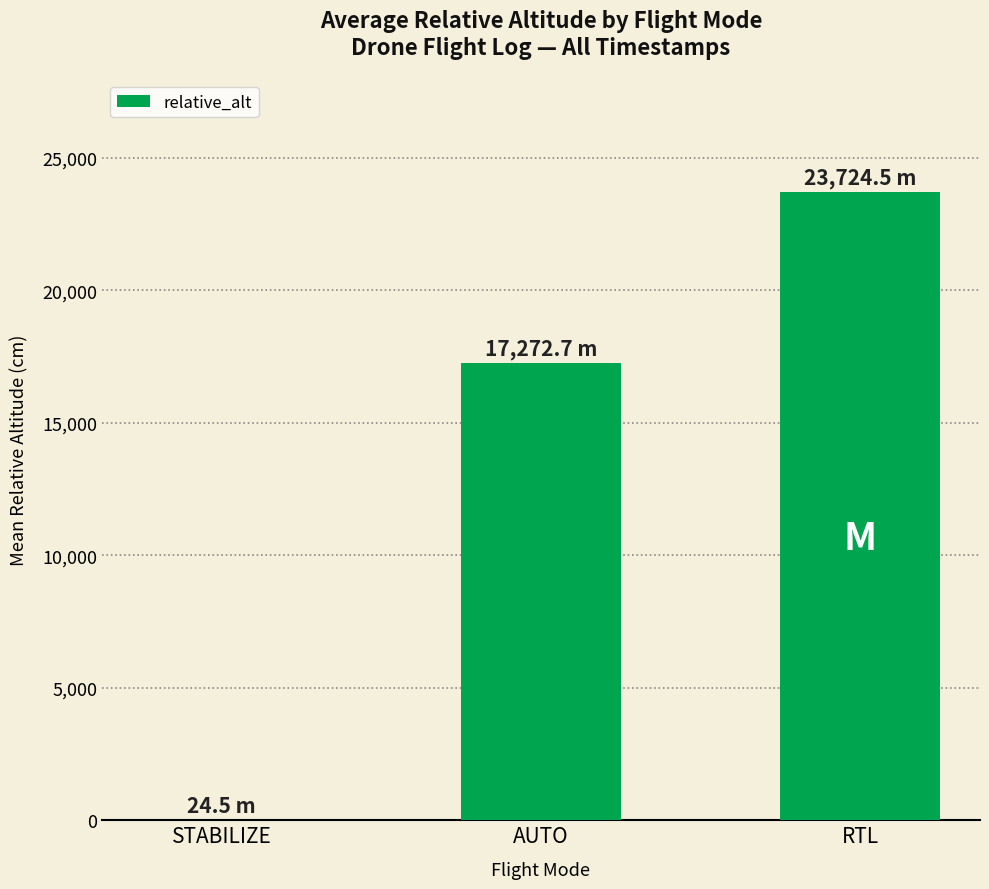

Is it true that the value at RTL is 23724.5?

True